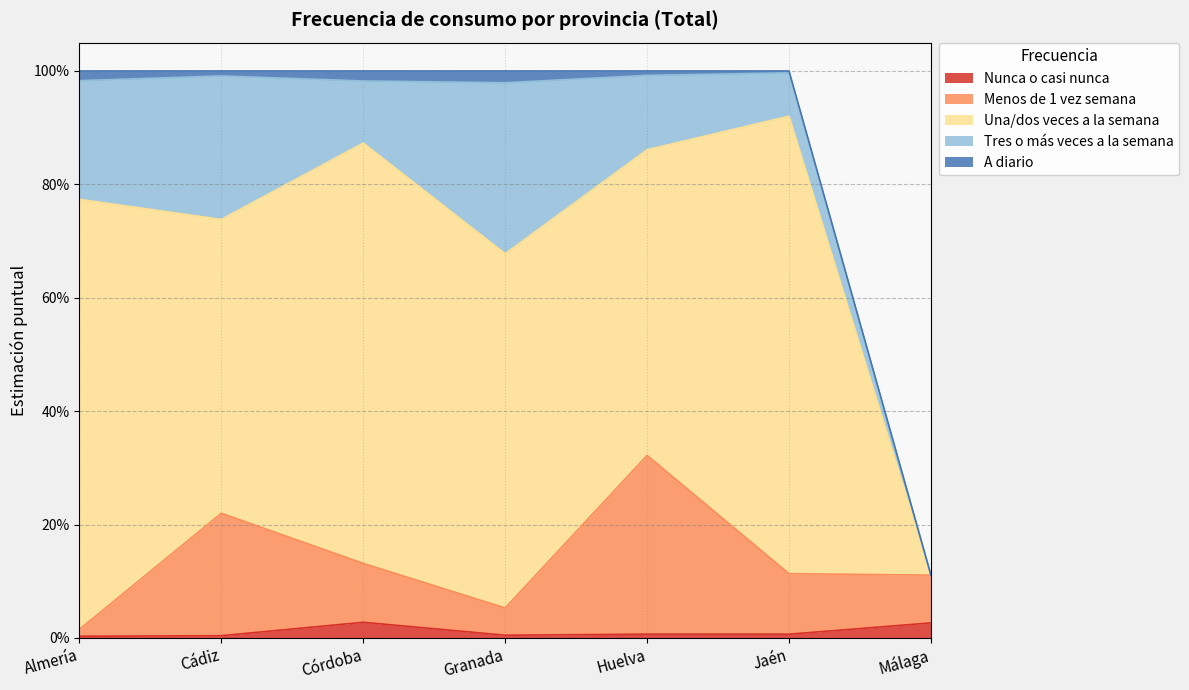

At which category does Nunca o casi nunca reach its first local peak?

Córdoba